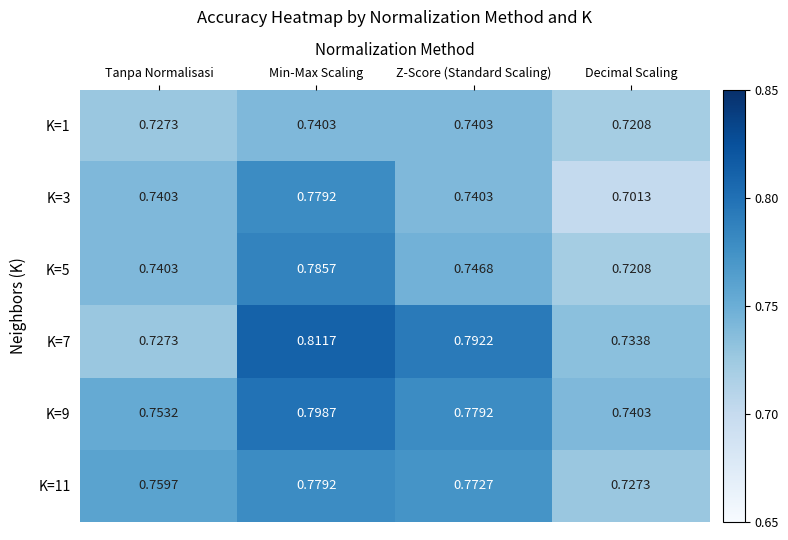

At which category does the chart reach its peak across all series?

Min-Max Scaling